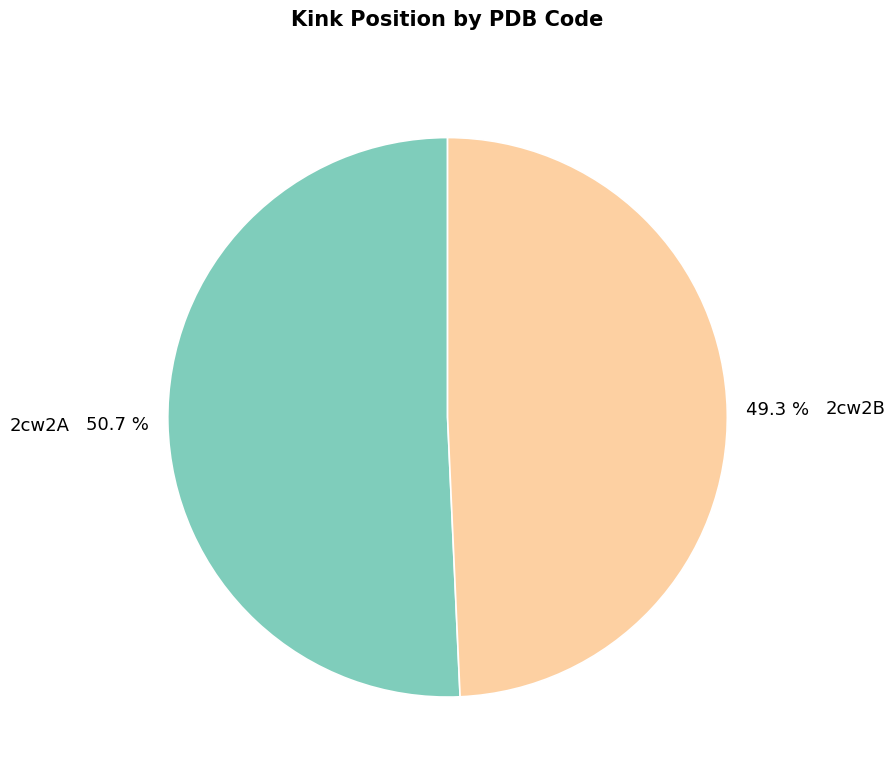

To the nearest percent, what is the difference between the largest and smallest slice percentages?

1%